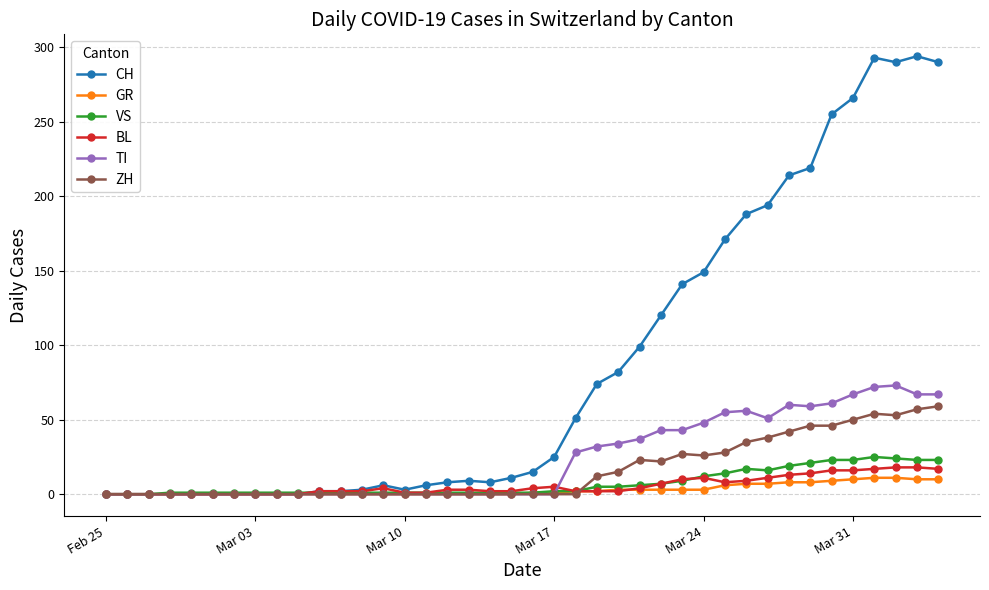

Which series has the largest total across all categories?

CH